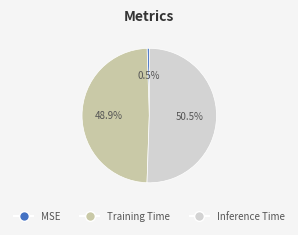

To the nearest percent, what percentage of the pie is Training Time?

49%